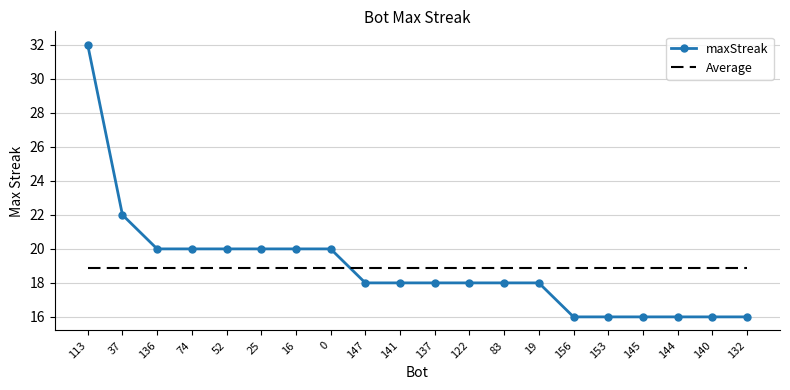

What is the total value across all series at 52?

38.9